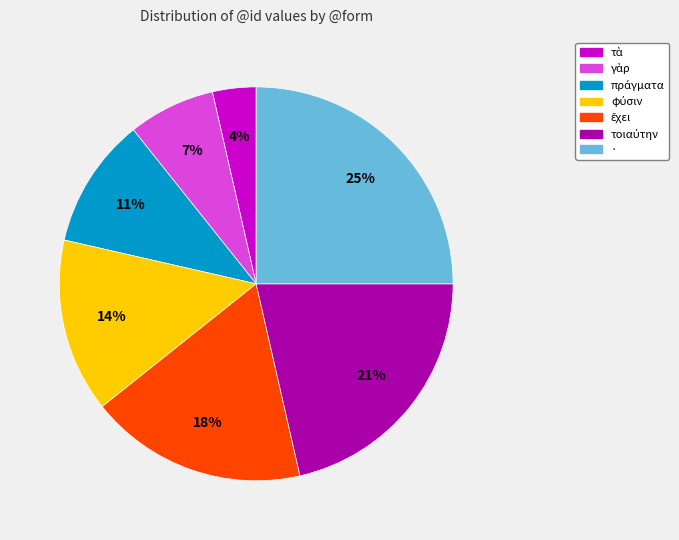

How many slices are in this pie chart?

7